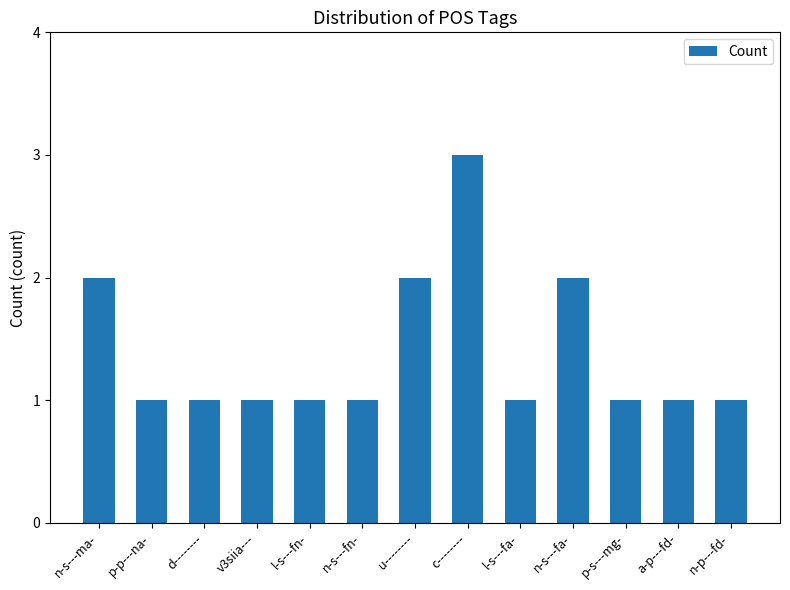

The chart shows a value of 1 at n-p---fd-. True or false?

True